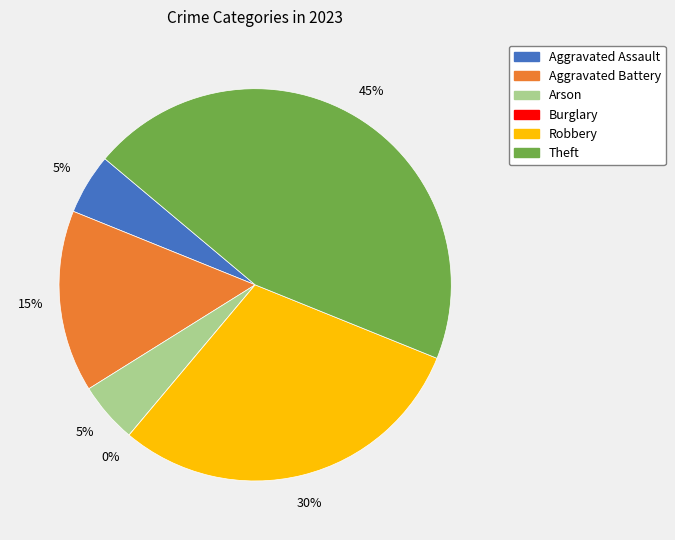

To the nearest percent, what is the difference between the Aggravated Battery and Theft slice percentages?

30%